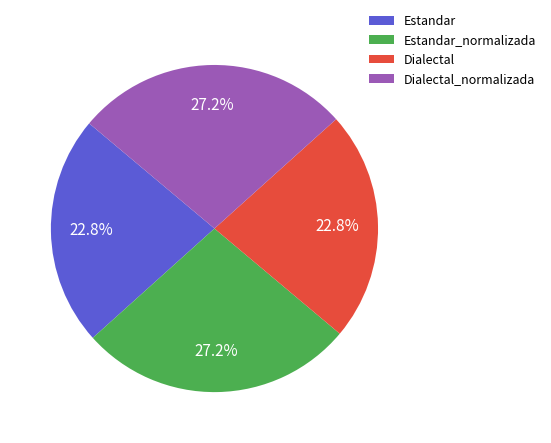

Is it true that Dialectal is 18% of the pie?

False